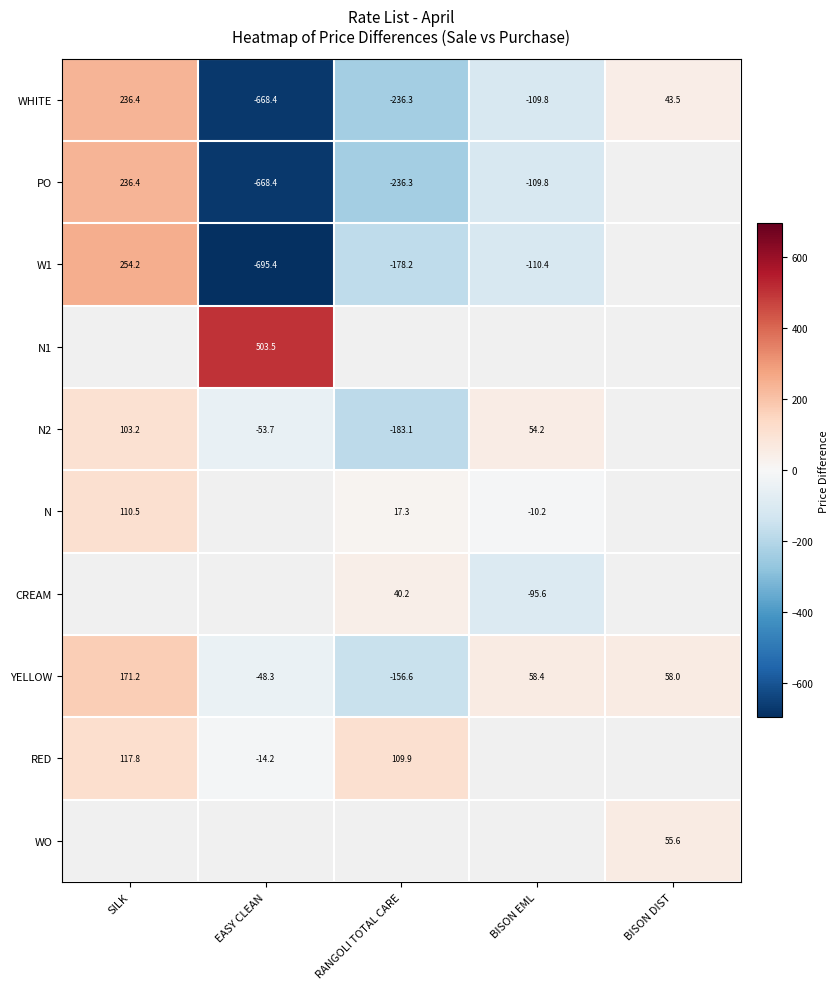

Where does the WHITE series first go above -109?

SILK